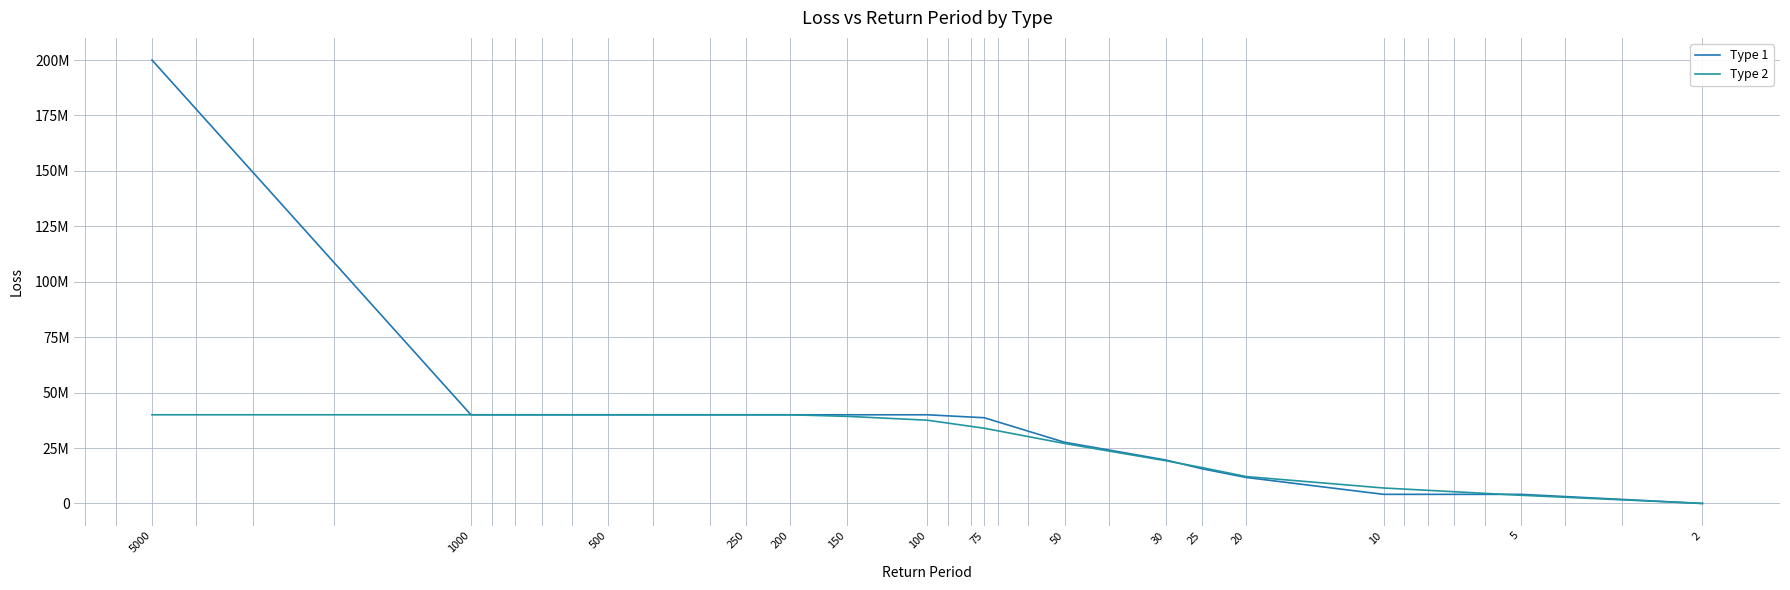

True or false: Type 2 has a value of 40000000.0 at 250.

True